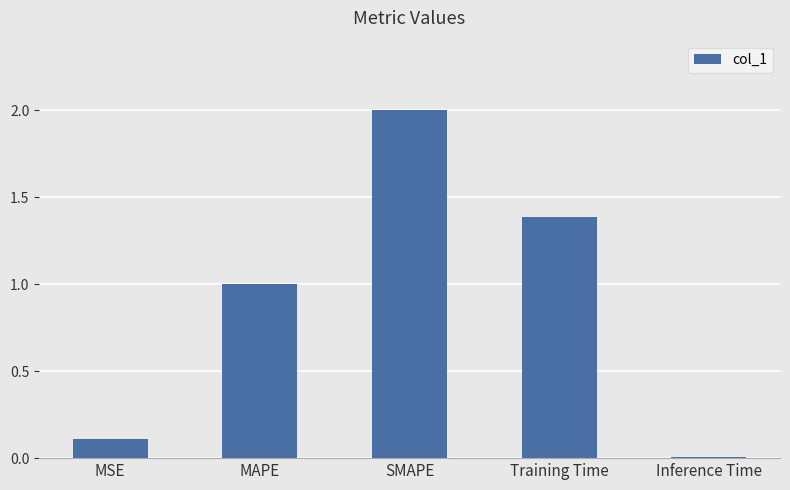

Is it true that the value at SMAPE is 0.7?

False